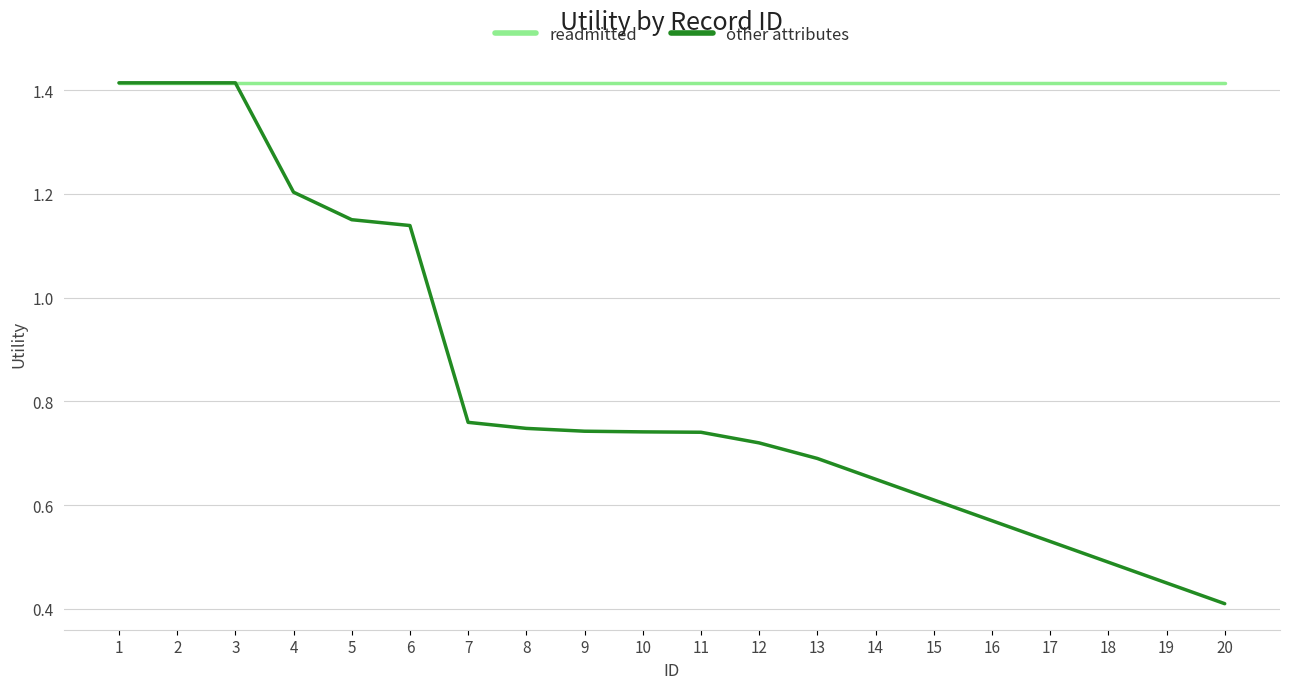

True or false: readmitted has a value of 0.6 at 19.

False